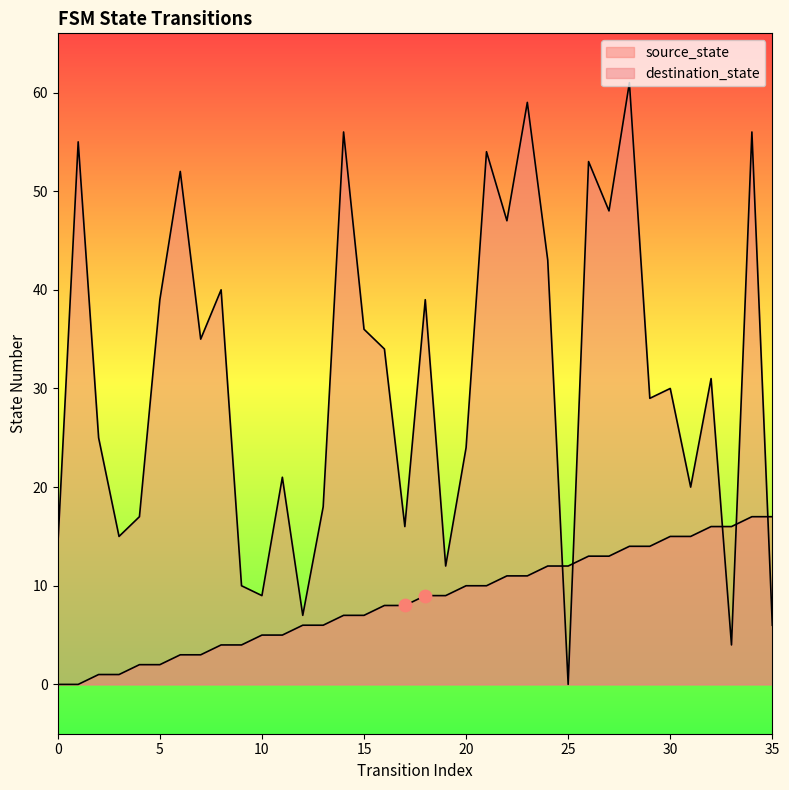

Which series contains the lowest Y value?

source_state